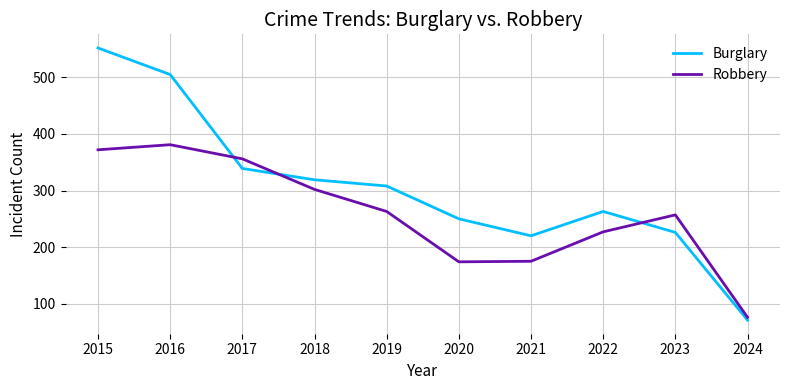

At 2017, list the series in order from smallest to largest.

Burglary, Robbery